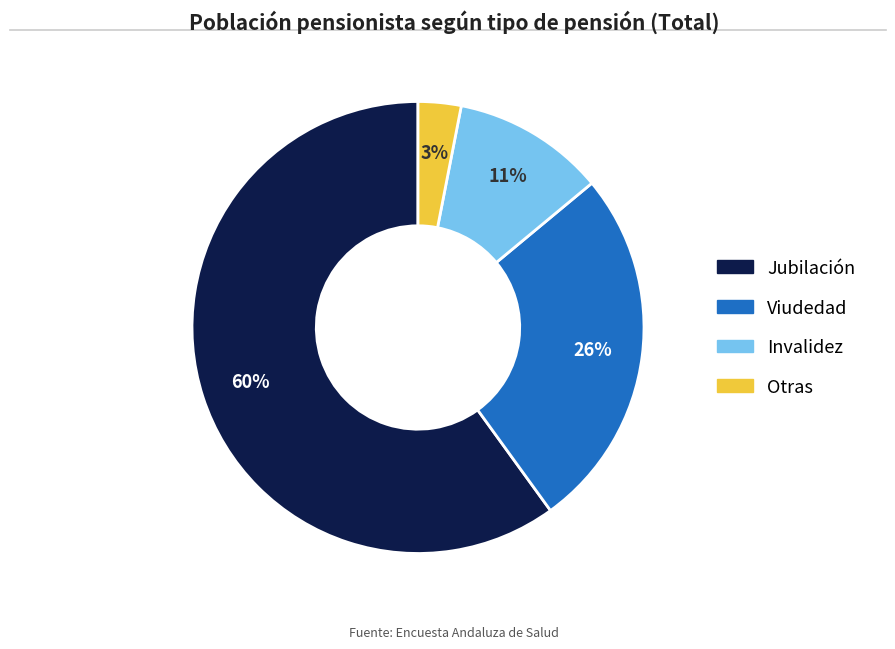

Between Jubilación and Viudedad, which is larger?

Jubilación